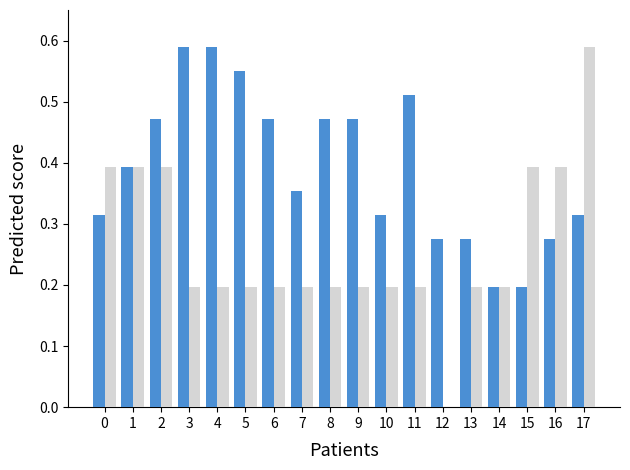

What is the total value across all series at 6?

0.7